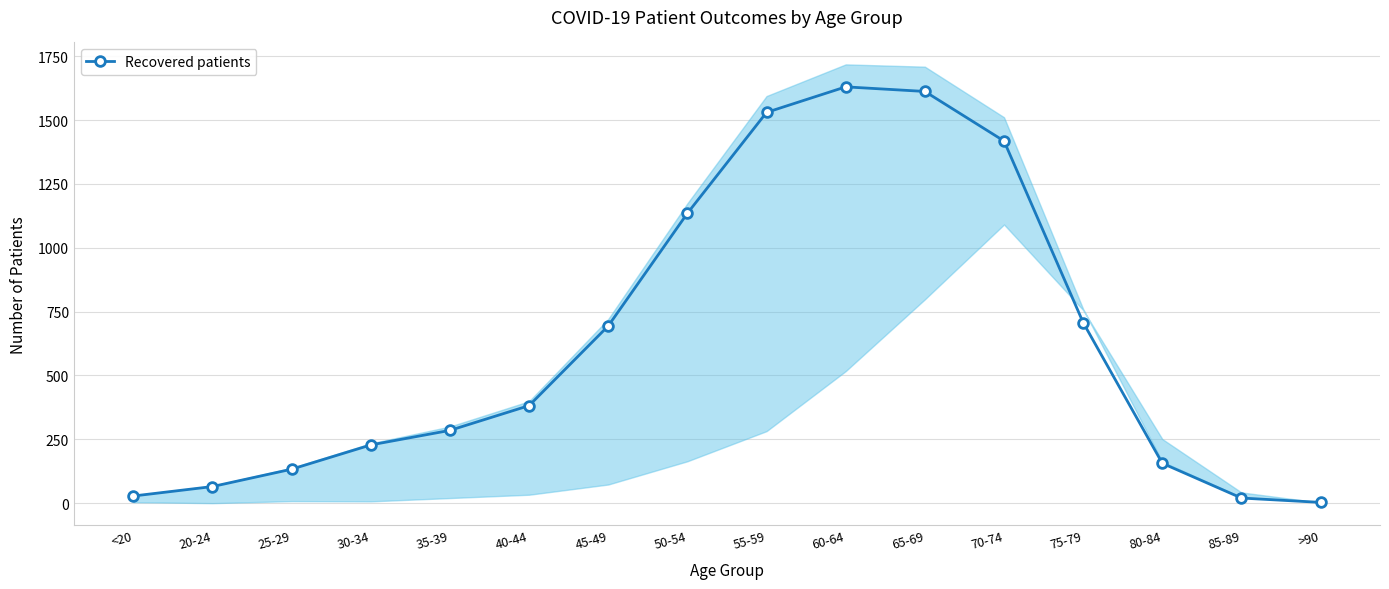

The value at 45-49 is 694. True or false?

True